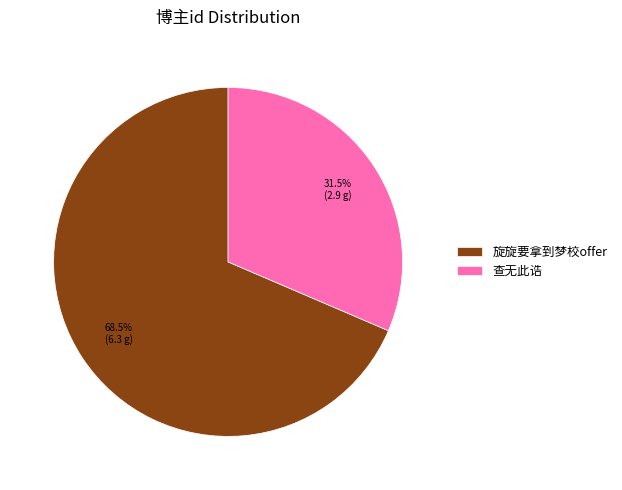

What percentage do 旋旋要拿到梦校offer and 查无此诰 together represent?

100.0%